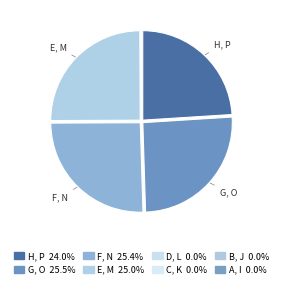

Which slice is the largest?

G, O